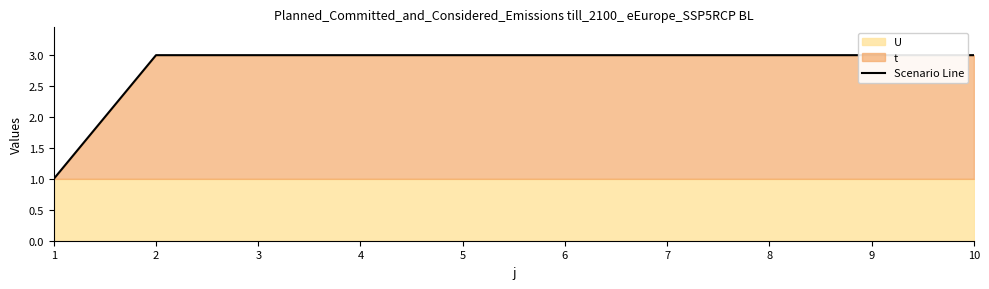

How many data points are less than 3?

1